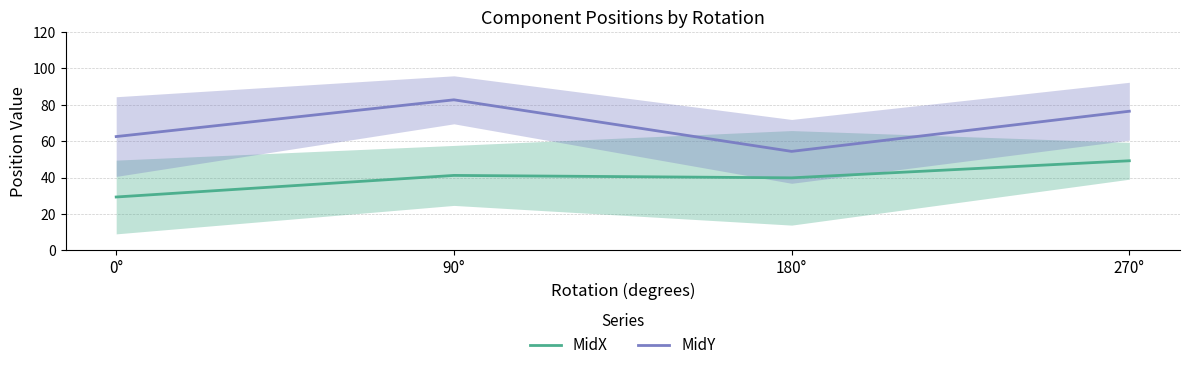

Reading left to right, what are all the values shown in this chart?

MidX: 29.4	41.2	39.9	49.3
MidY: 62.6	82.8	54.4	76.5